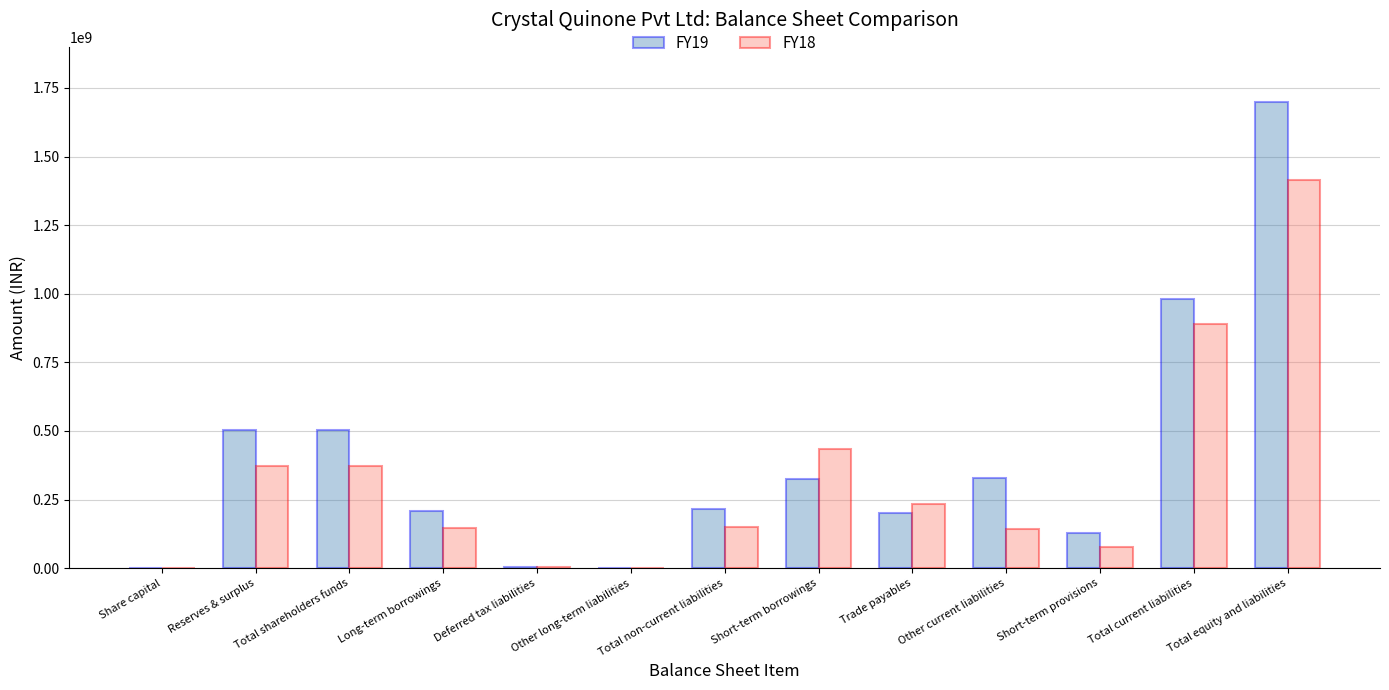

What is the maximum value shown in the chart?

1700578549